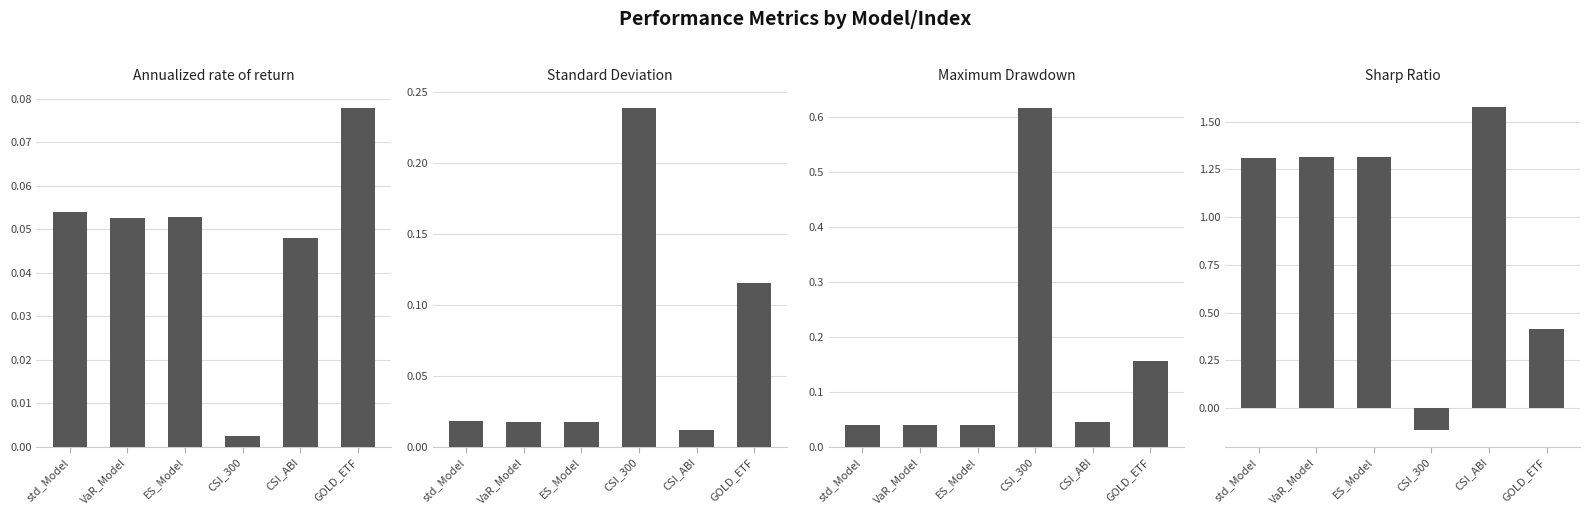

What is the label of the 4th bar from the left?

CSI_300